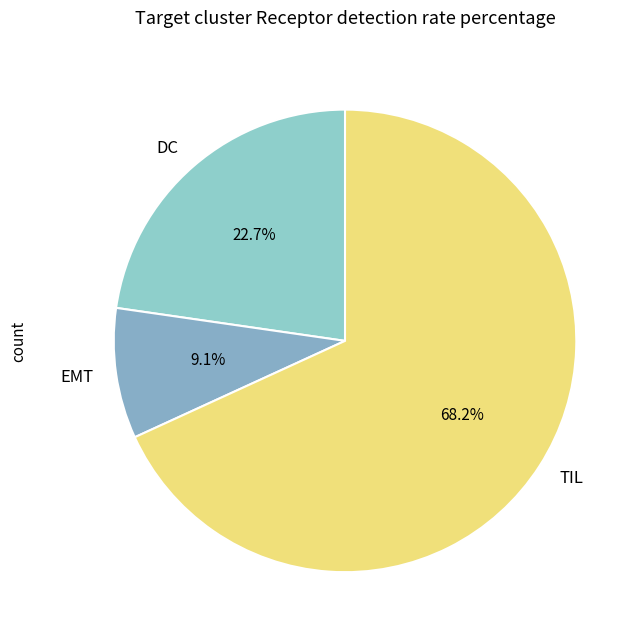

Is it true that DC is 11% of the pie?

False